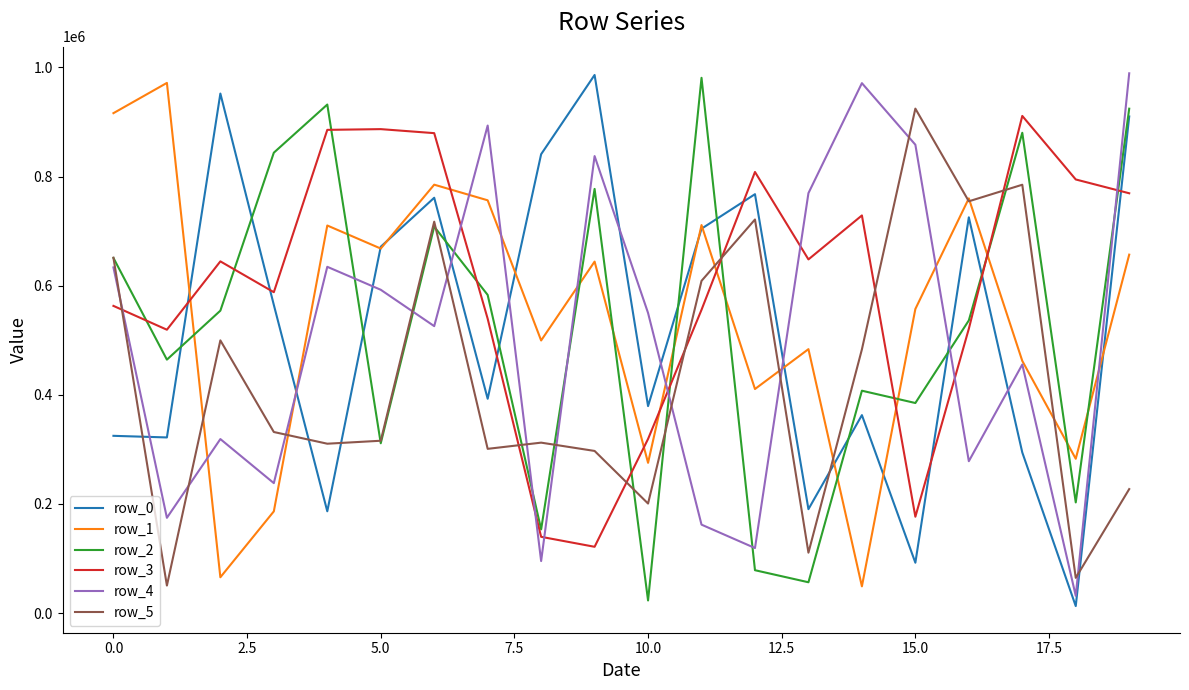

What is the difference between the second highest and minimum values in the row_3 series?

765365